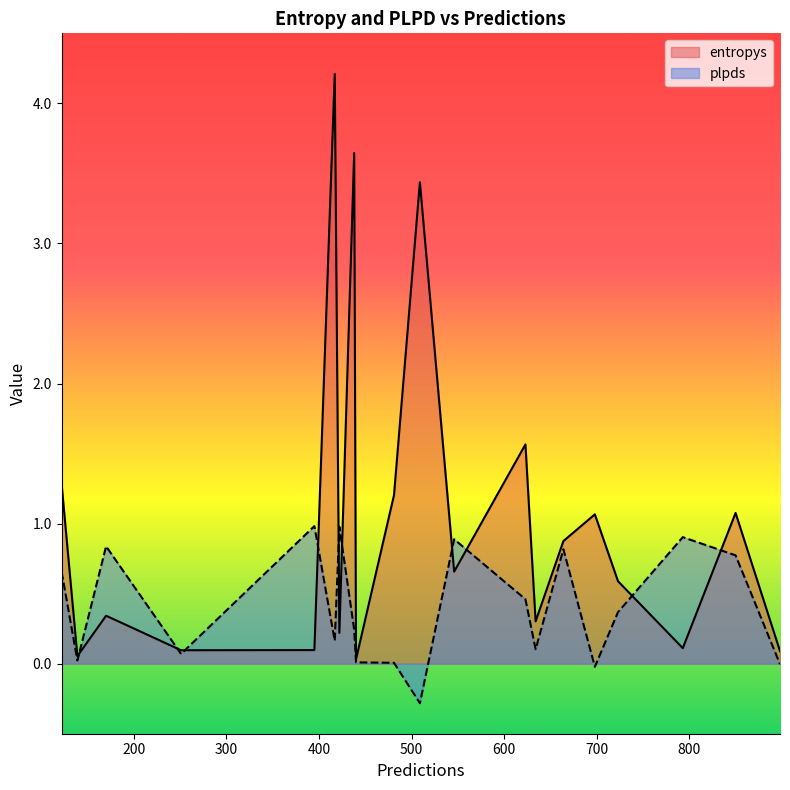

What is the difference between the highest and lowest values at 898?

0.1